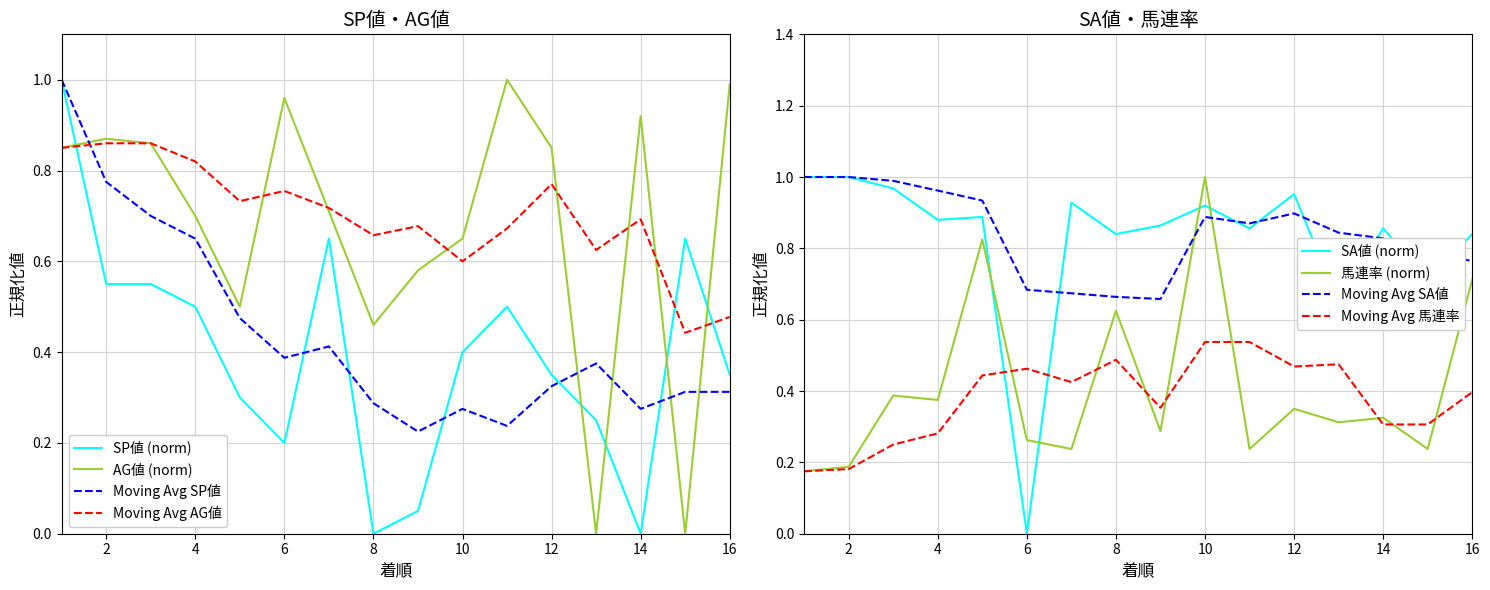

At how many categories does at least one series exceed 0?

16